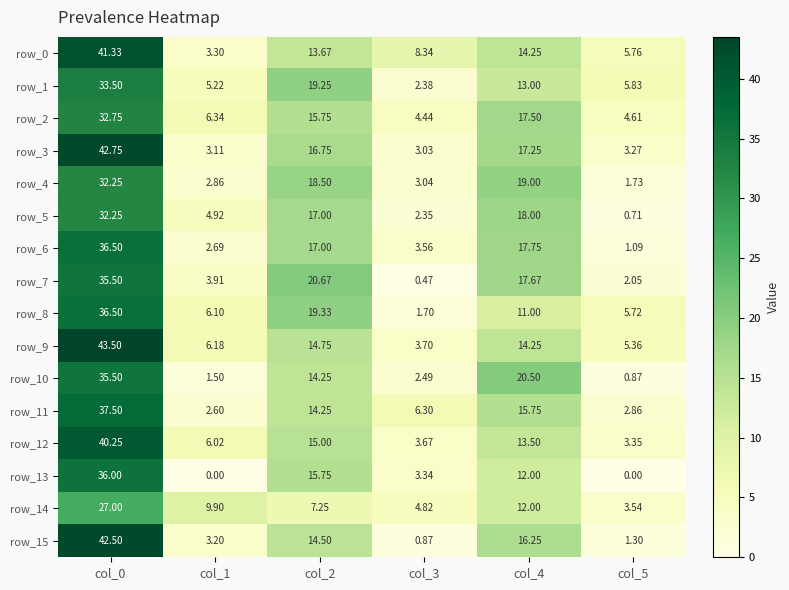

What is the average value of the row_2 series?

13.6